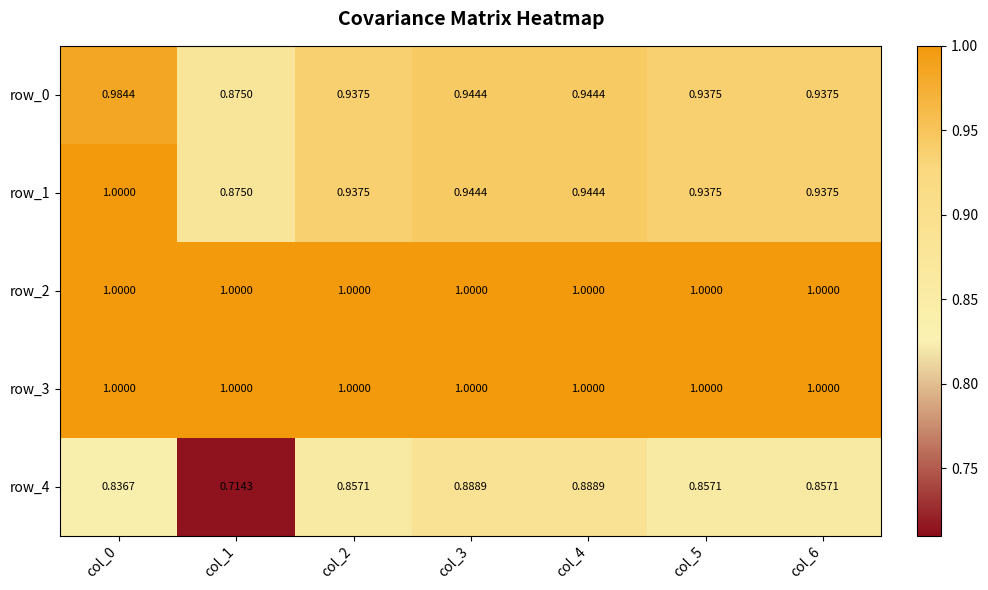

Reading left to right, what are all the values shown in this chart?

row_0: 1.0	0.9	0.9	0.9	0.9	0.9	0.9
row_1: 1.0	0.9	0.9	0.9	0.9	0.9	0.9
row_2: 1.0	1.0	1.0	1.0	1.0	1.0	1.0
row_3: 1.0	1.0	1.0	1.0	1.0	1.0	1.0
row_4: 0.8	0.7	0.9	0.9	0.9	0.9	0.9